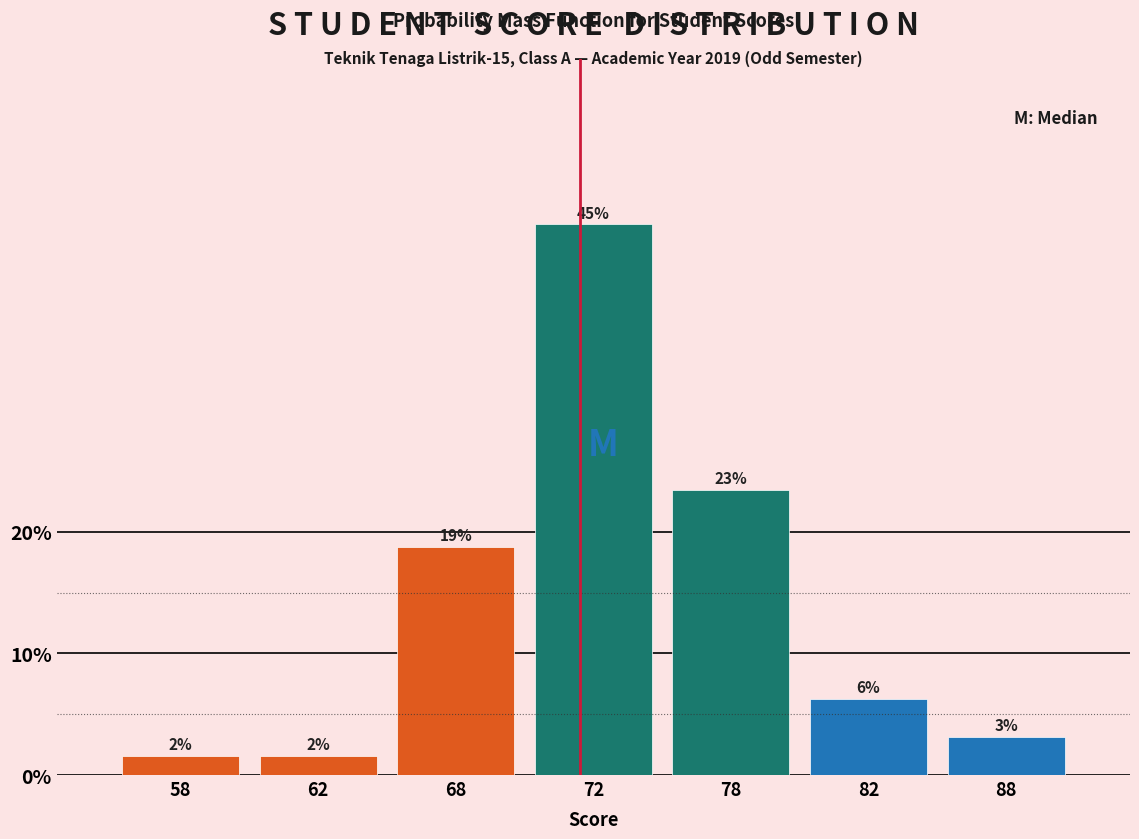

How many bars are there in total?

7